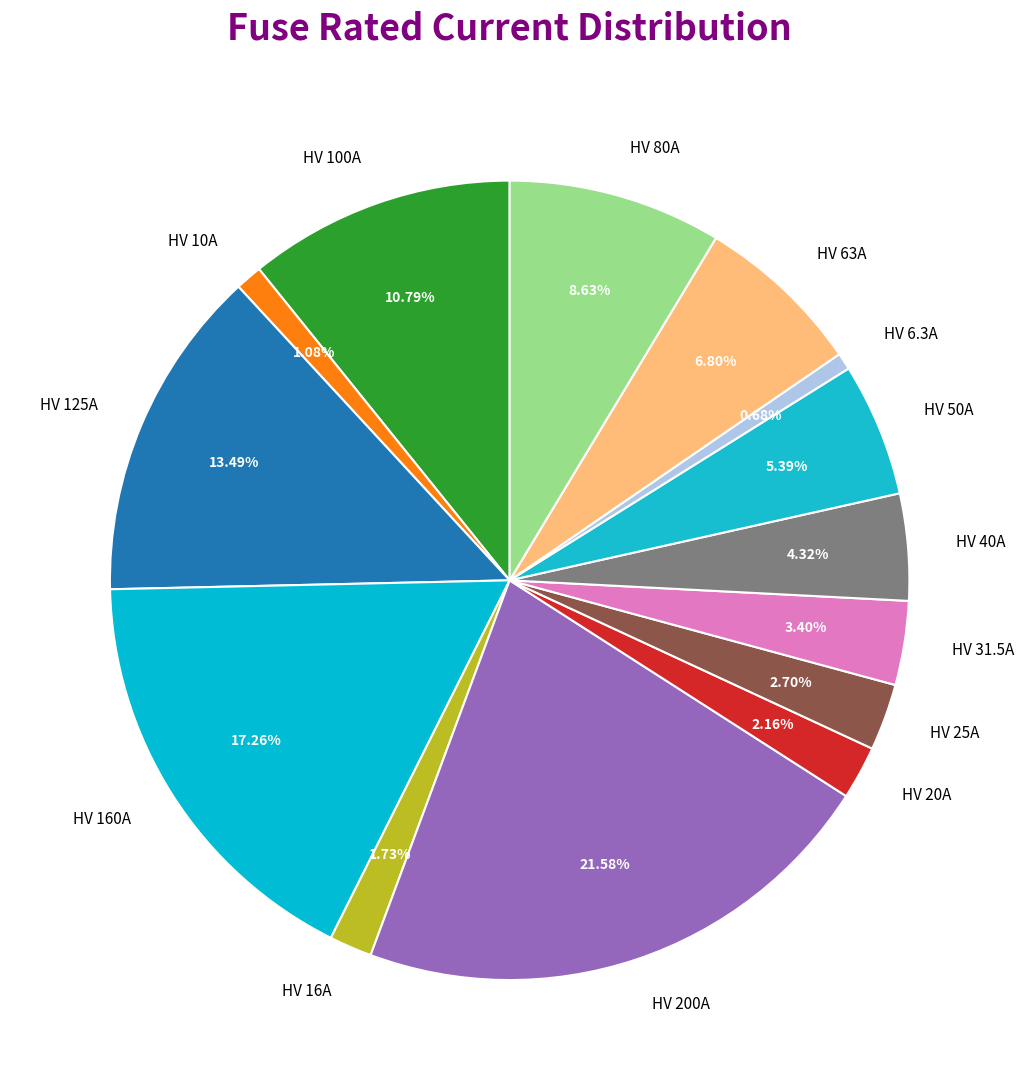

To the nearest percent, what is the average slice percentage?

7%